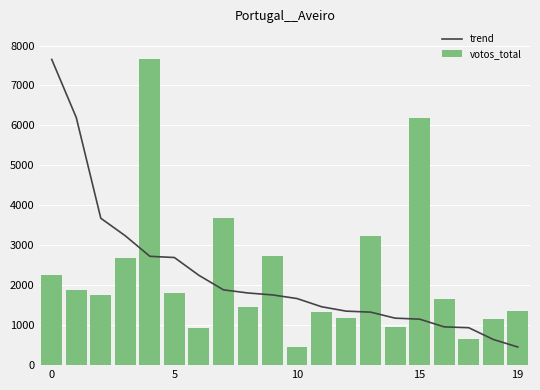

Is it true that votos_total equals 2724 at 9?

True